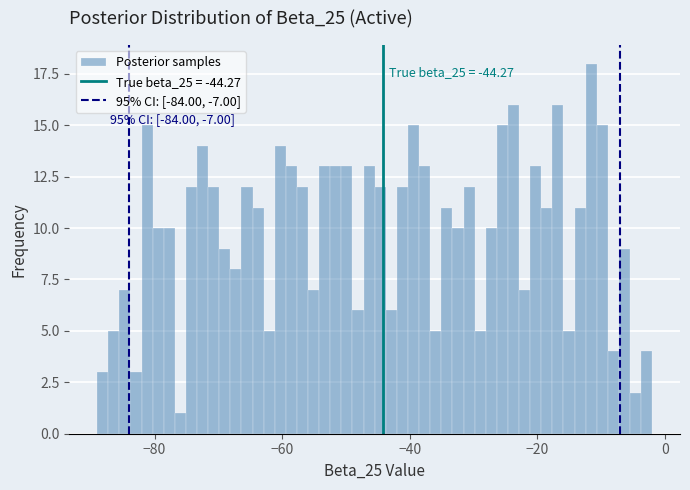

Read against the x-axis, roughly where is the centre of the tallest bar?

-12